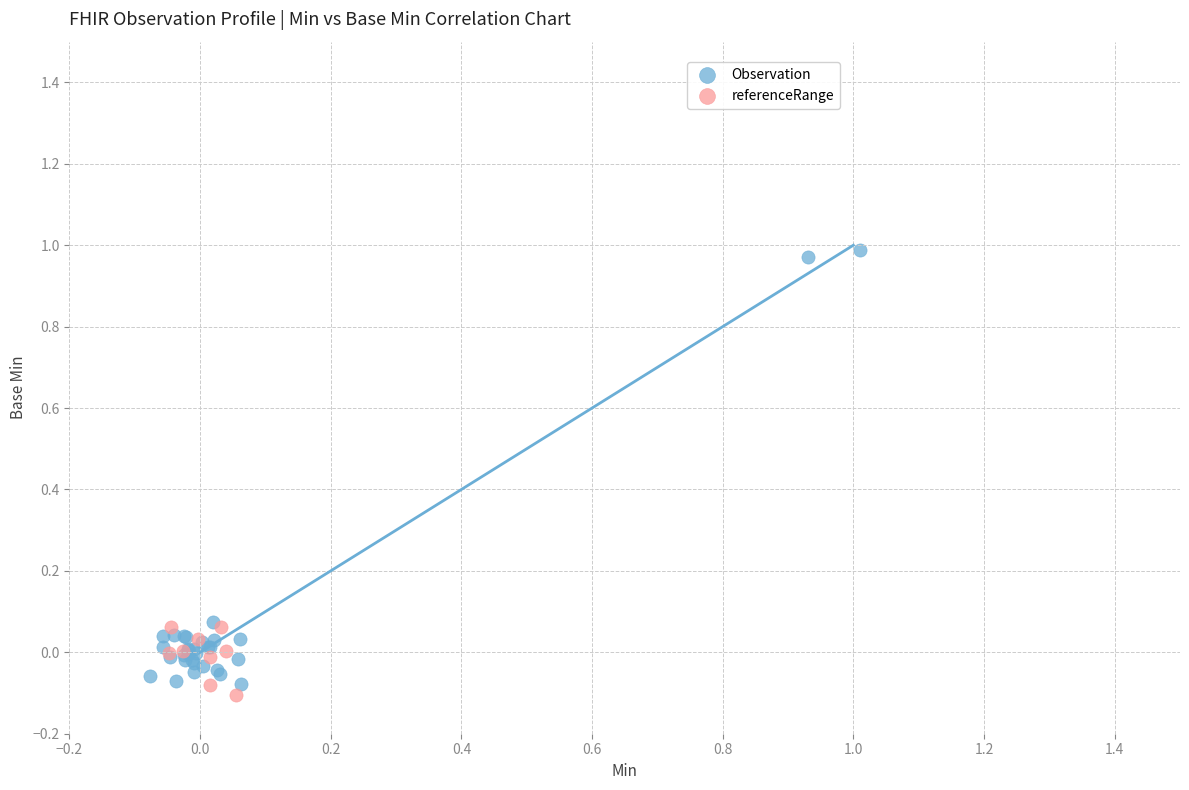

Which series has the largest Y range (max minus min)?

Observation